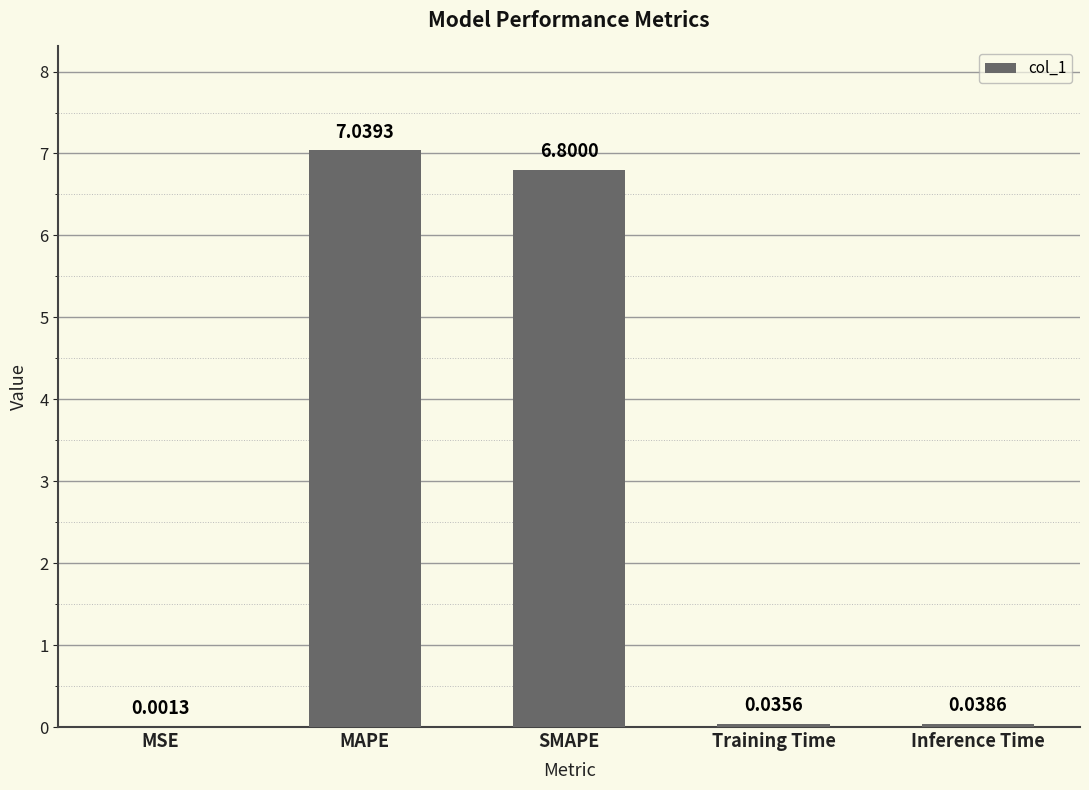

What is the change in value from MSE to SMAPE?

+6.8